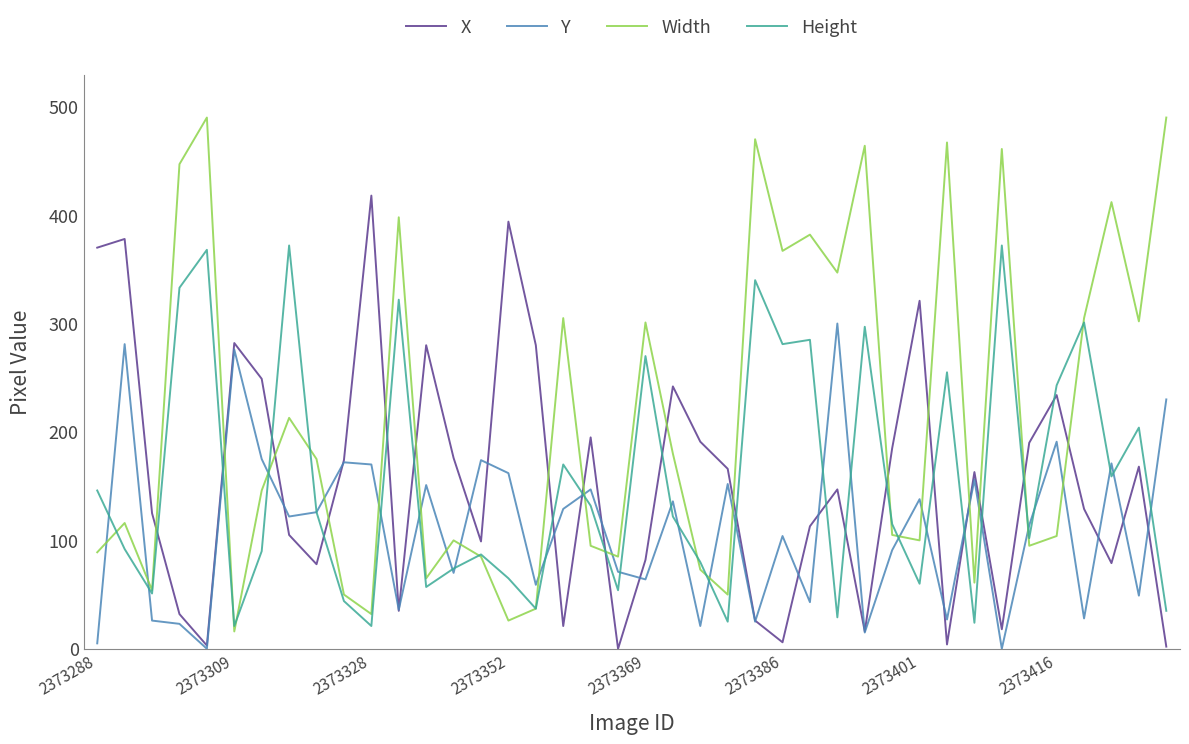

What is the lowest value of the Width series?

16